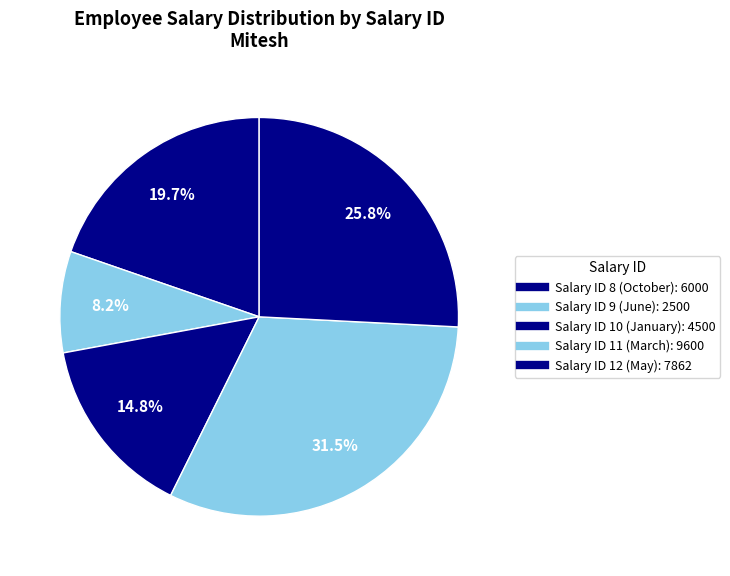

Rank the categories by value from lowest to highest.

9, 10, 8, 12, 11